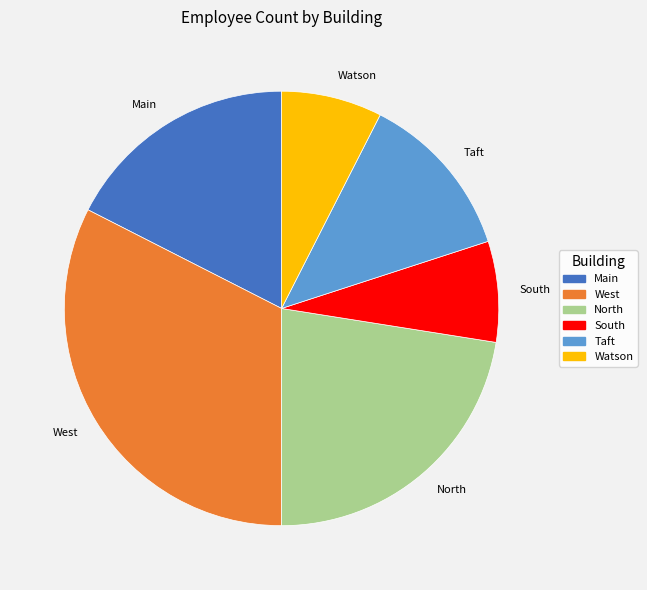

Does Taft account for over 50% of the chart?

No